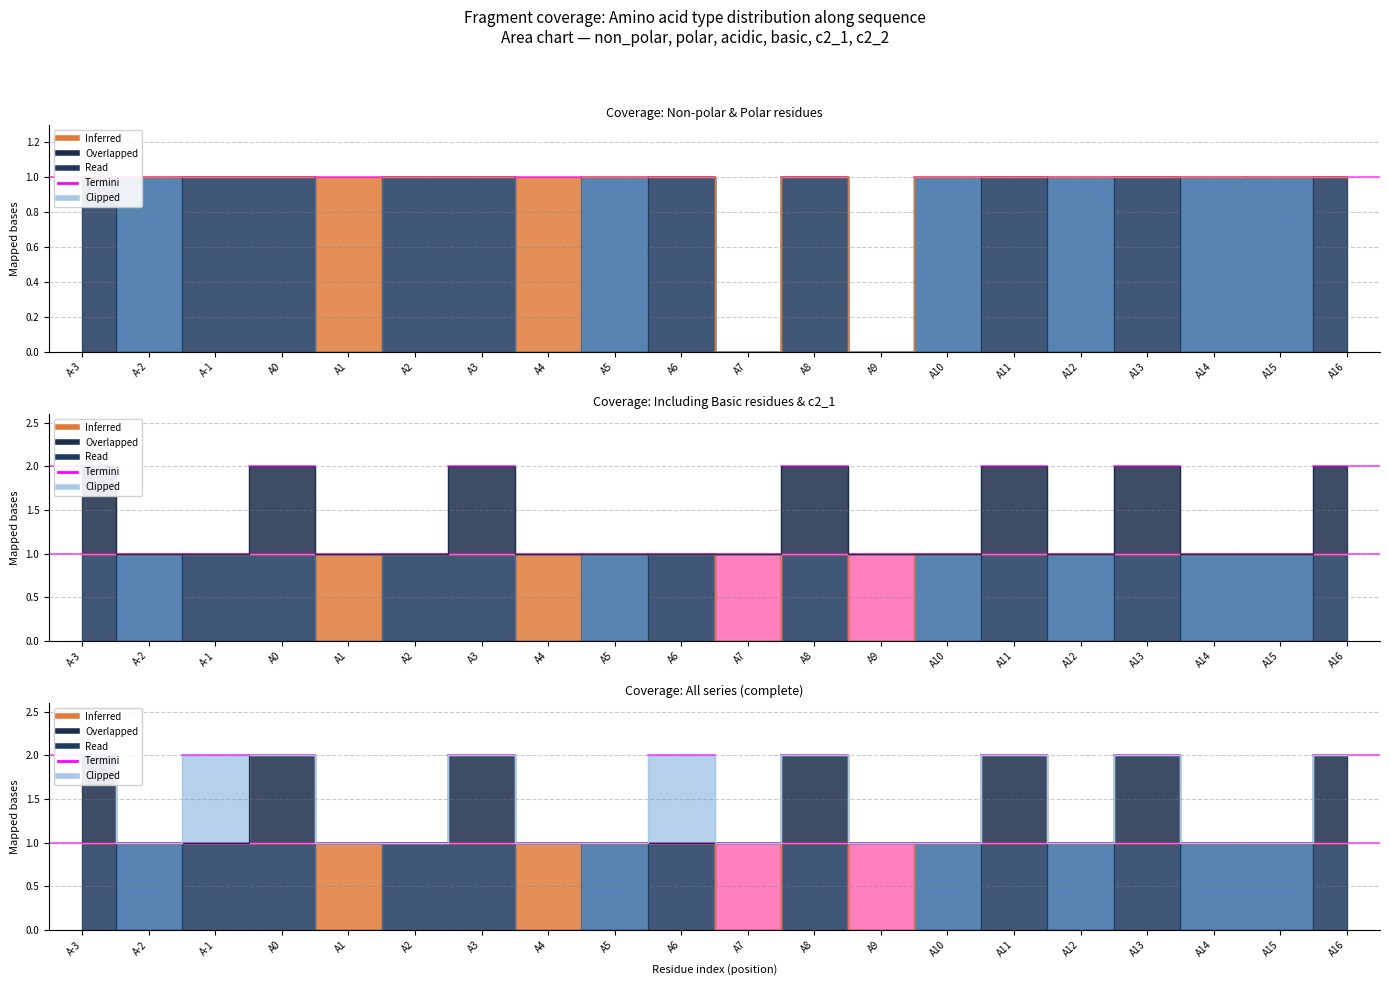

True or false: c2_1 and basic intersect in this chart.

False